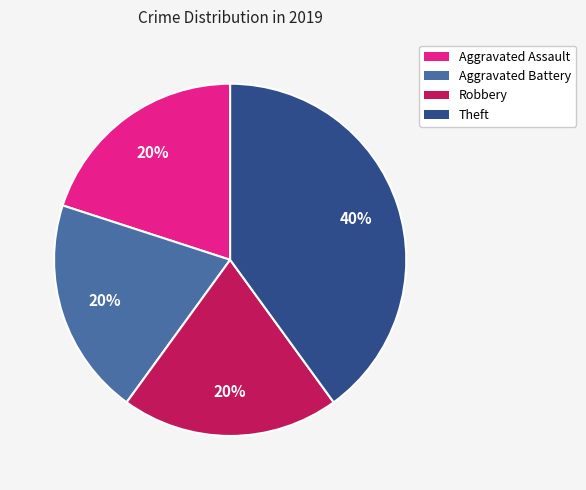

How many slices are in this pie chart?

4